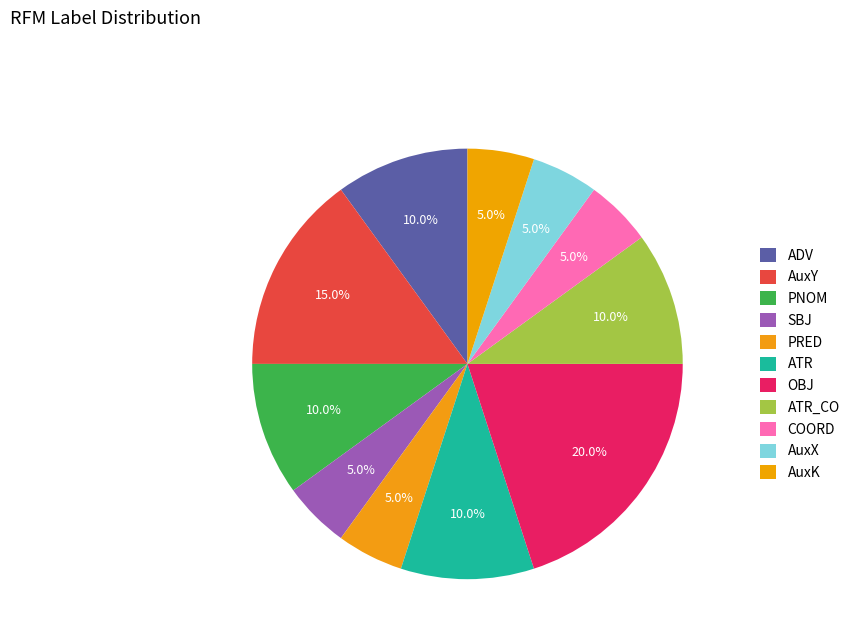

How many slices are in this pie chart?

11